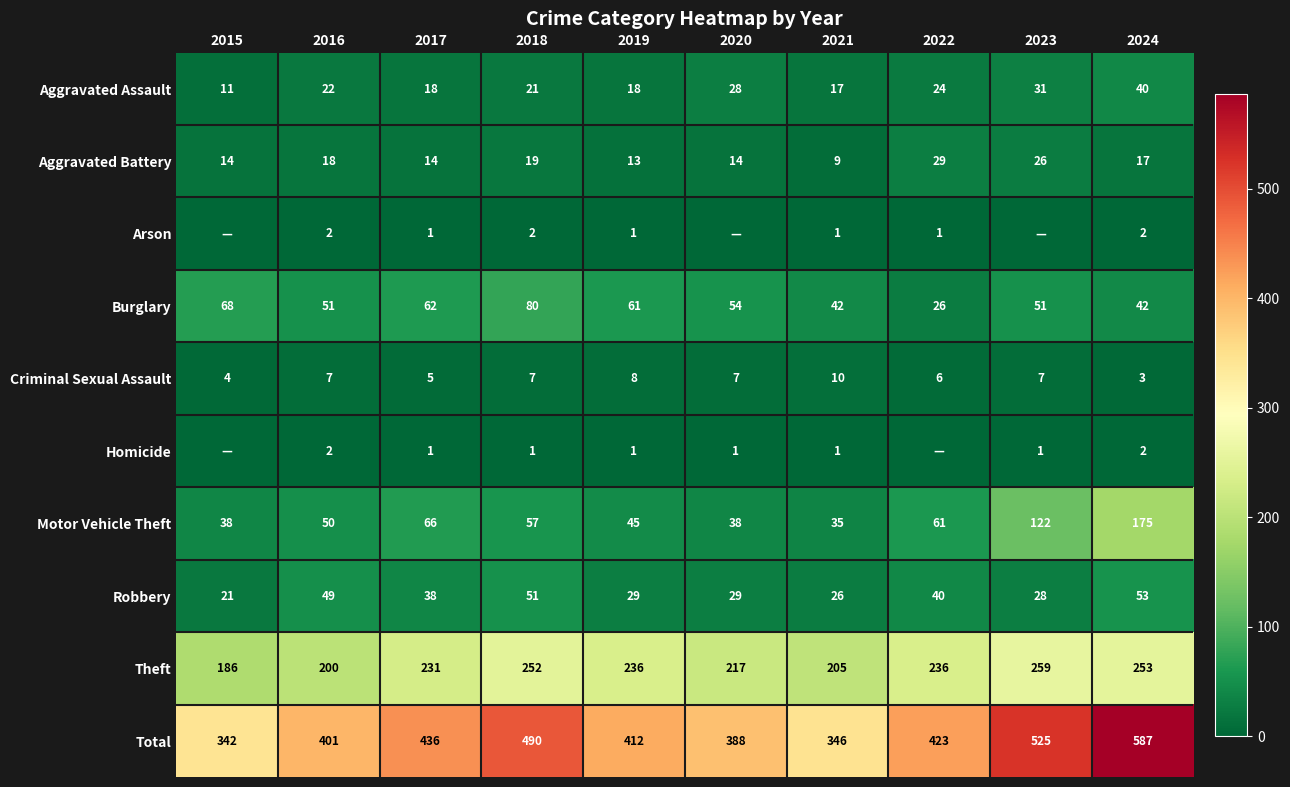

The value of Aggravated Battery at 2019 is 13. True or false?

True